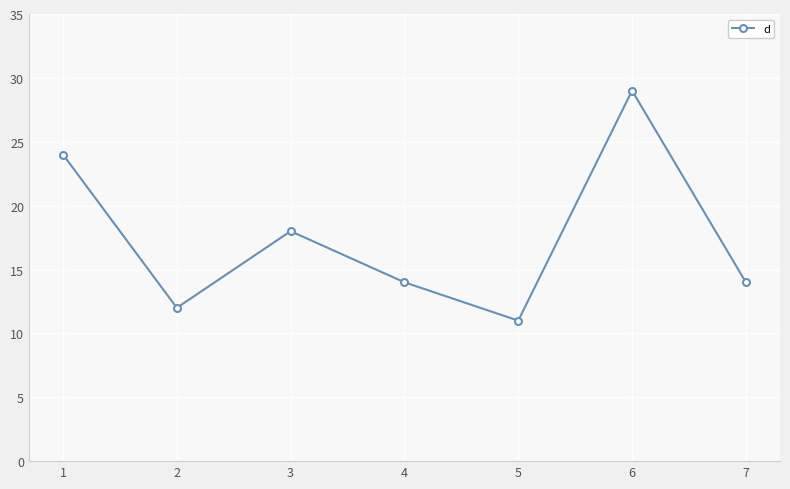

Which label corresponds to the smallest value in the chart?

5